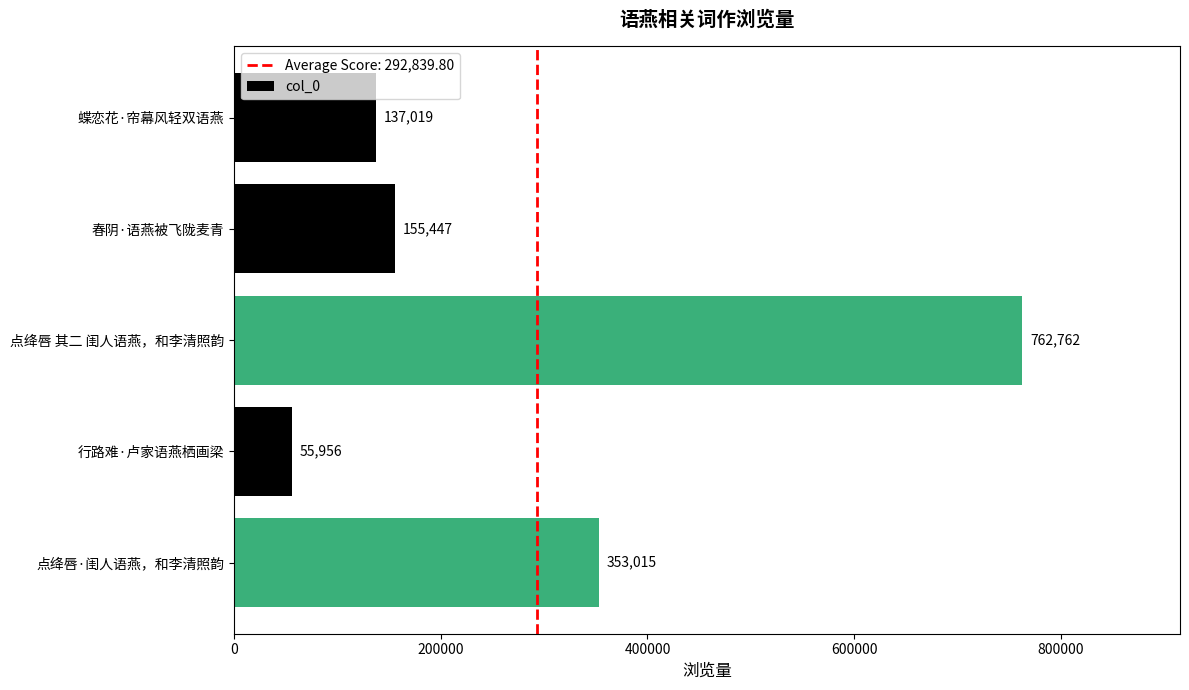

What is the greatest value displayed?

762762